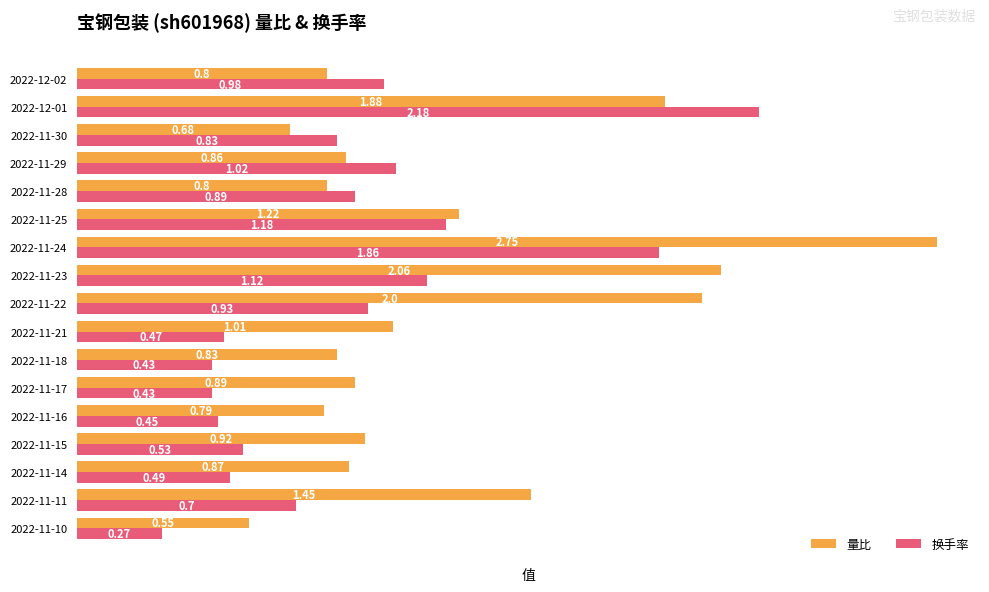

Which series changed the most between 2022-11-29 and 2022-11-15?

换手率